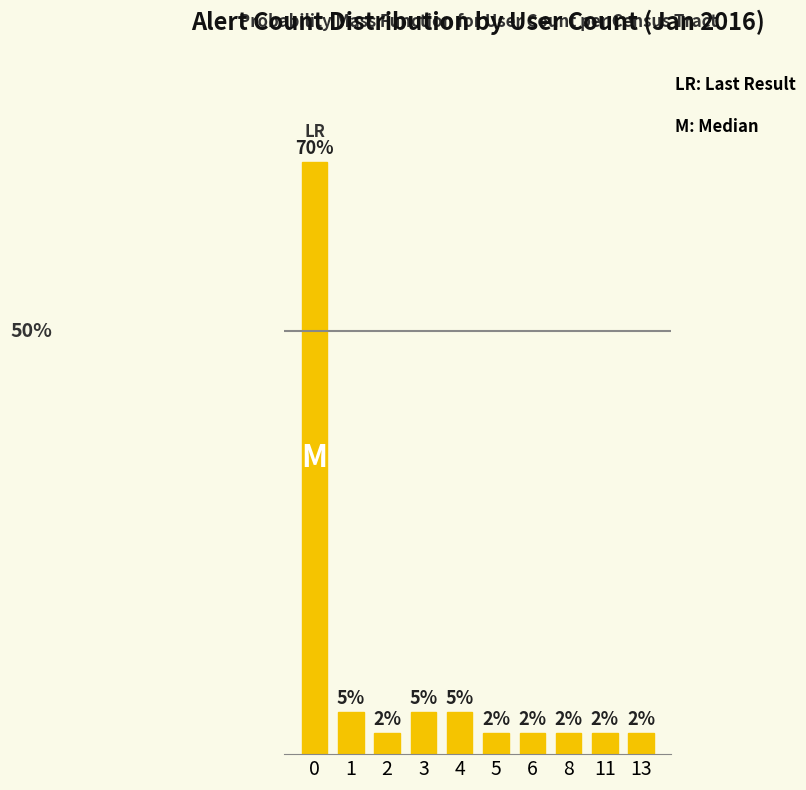

The chart shows a value of 0.0 at 13. True or false?

False